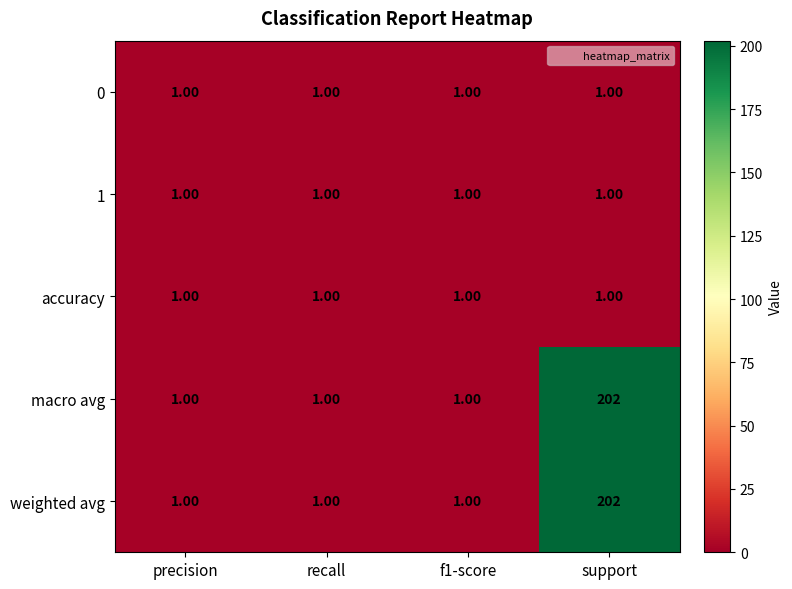

What is the difference between the weighted avg values at recall and support?

201